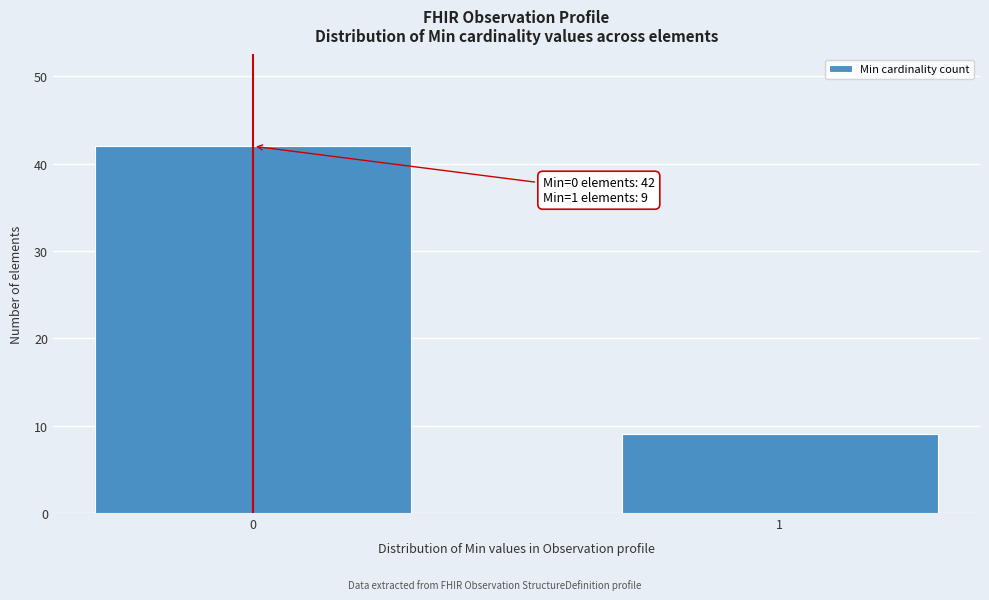

Reading left to right, transcribe all the data shown in this chart.

42	9